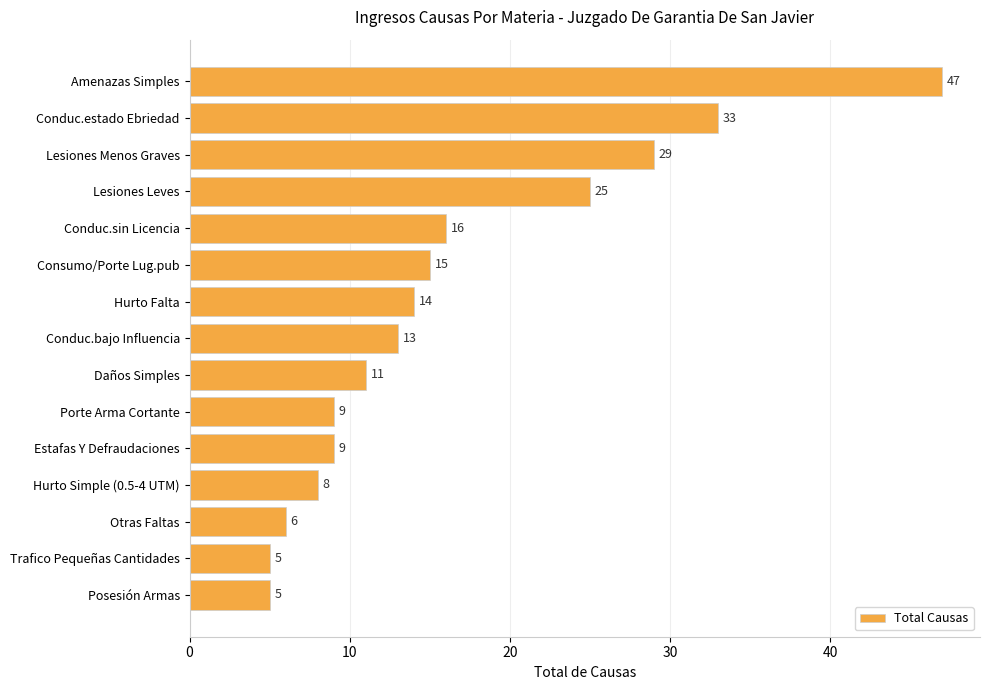

What is the label of the 6th bar from the top?

Consumo/Porte Lug.pub